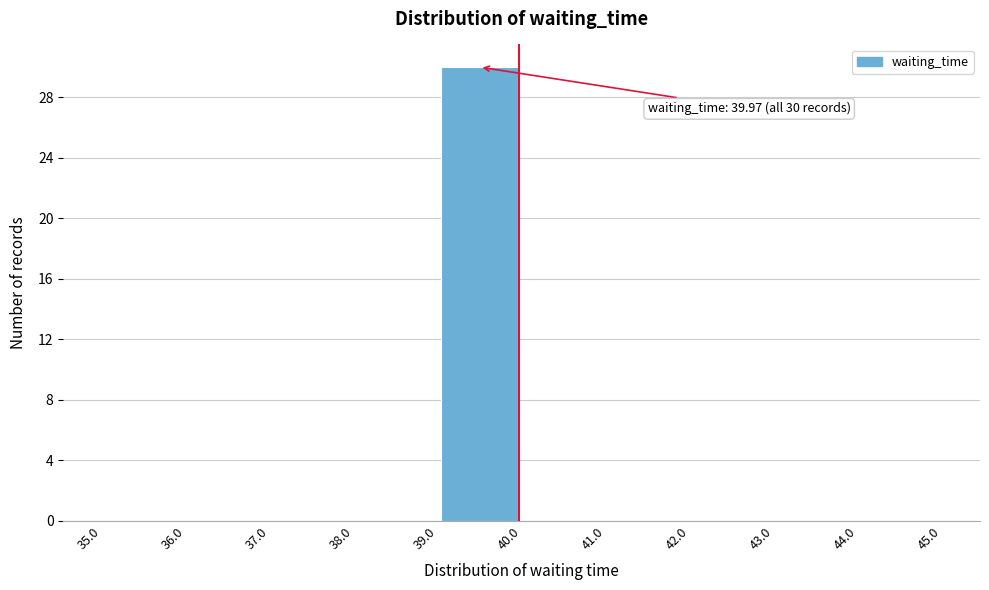

Which range on the x-axis has the tallest bar?

39.0 to 40.0